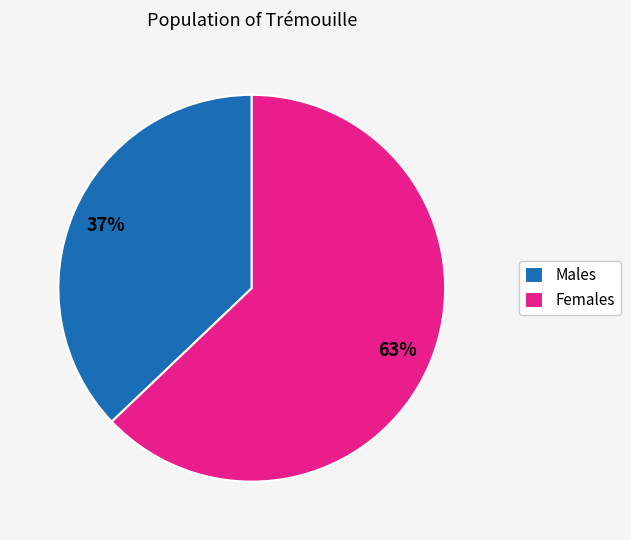

Which has a higher value, Males or Females?

Females